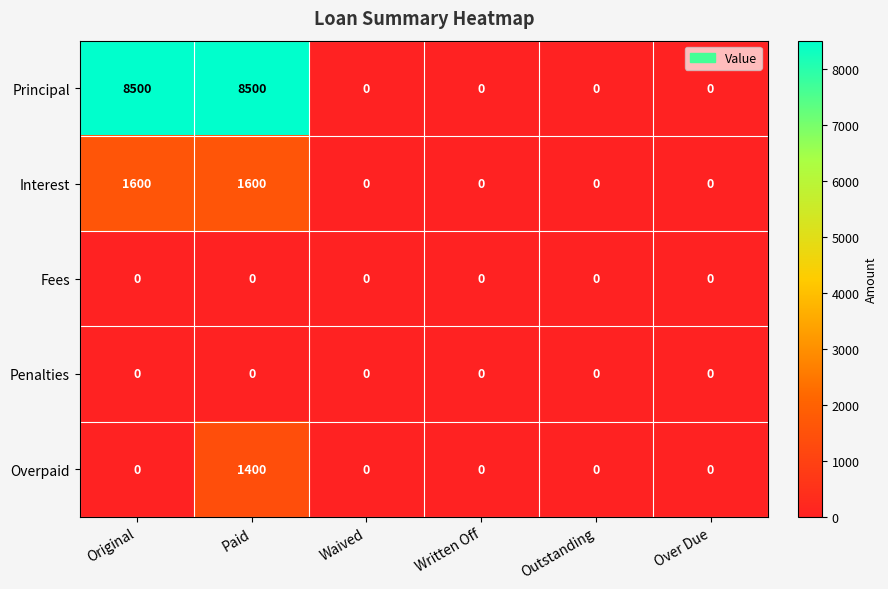

What is the sum of the Principal values at Waived and Paid?

8500